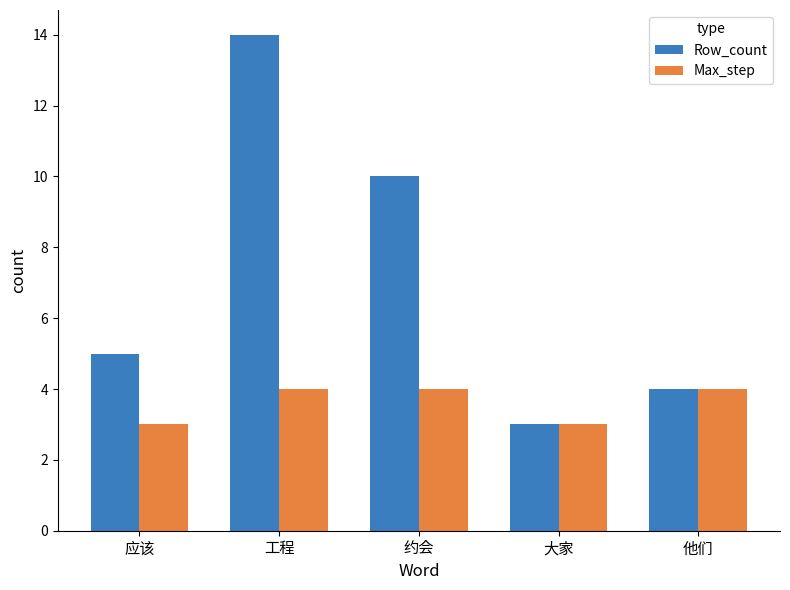

At which category is the sum across all series the highest?

工程